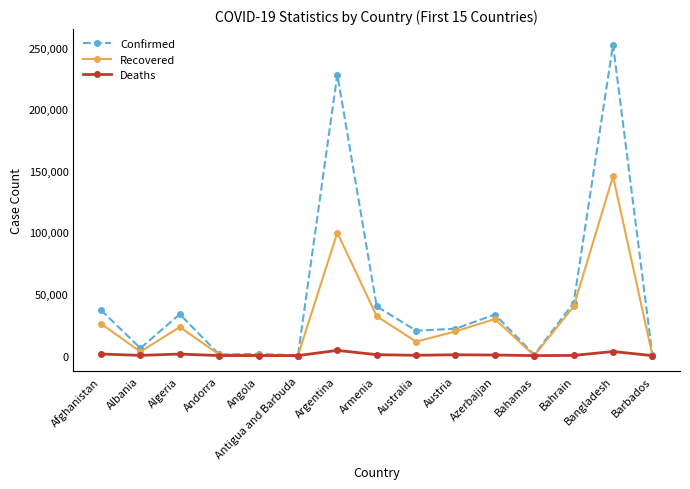

What is the difference between the Deaths values at Bangladesh and Austria?

2613